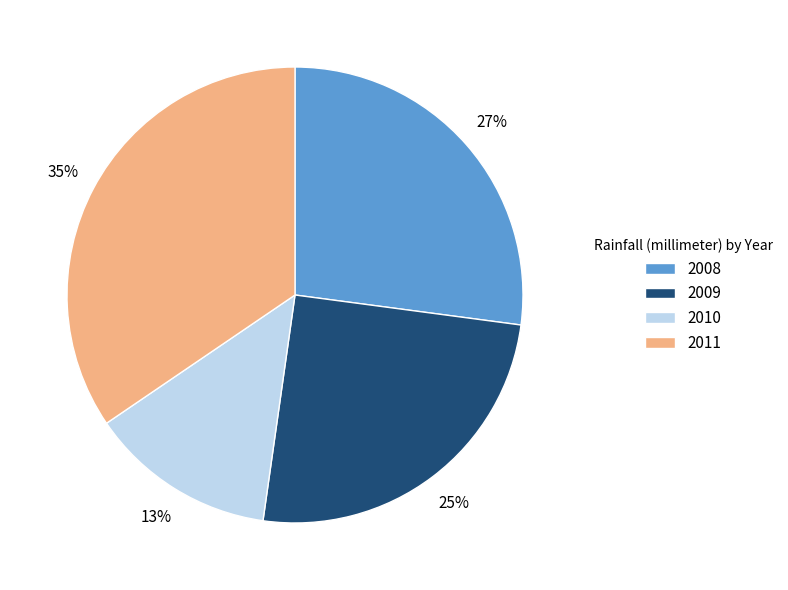

How many segments does this pie chart have?

4